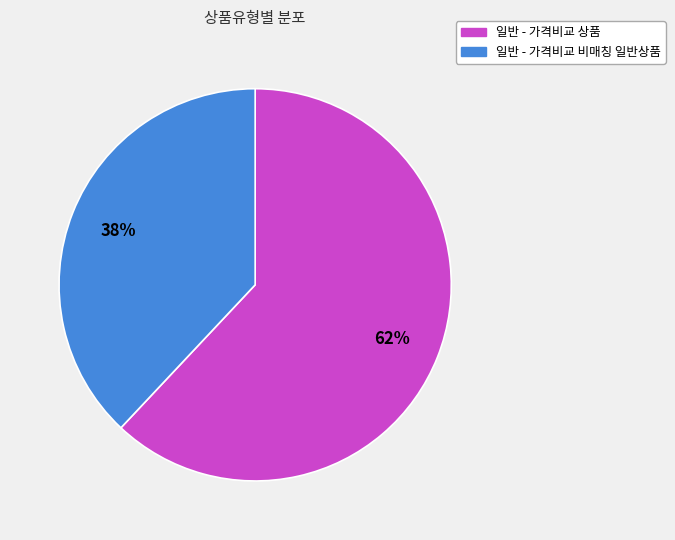

Which category accounts for the majority?

일반 - 가격비교 상품